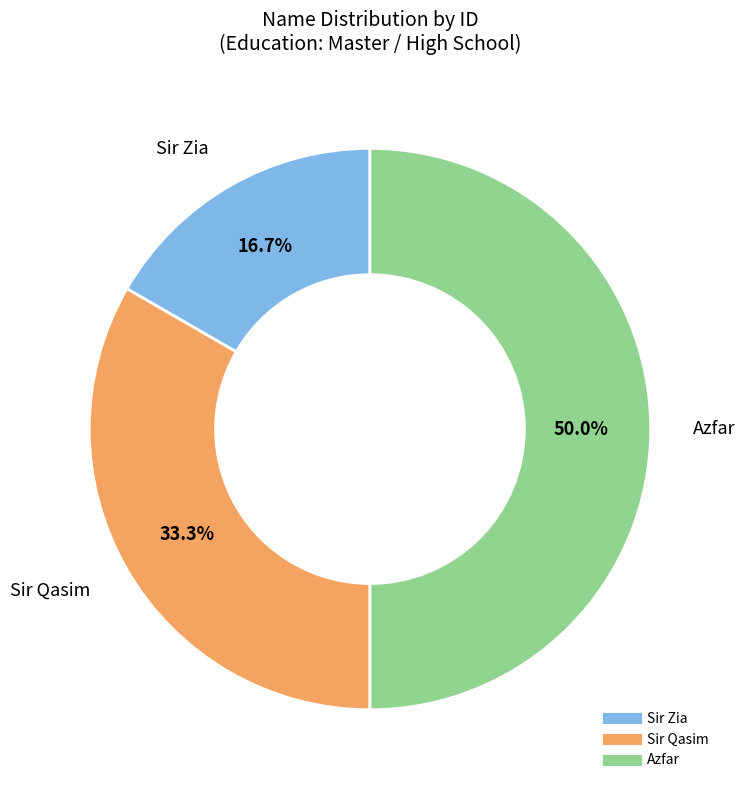

Between Sir Zia and Azfar, which is larger?

Azfar